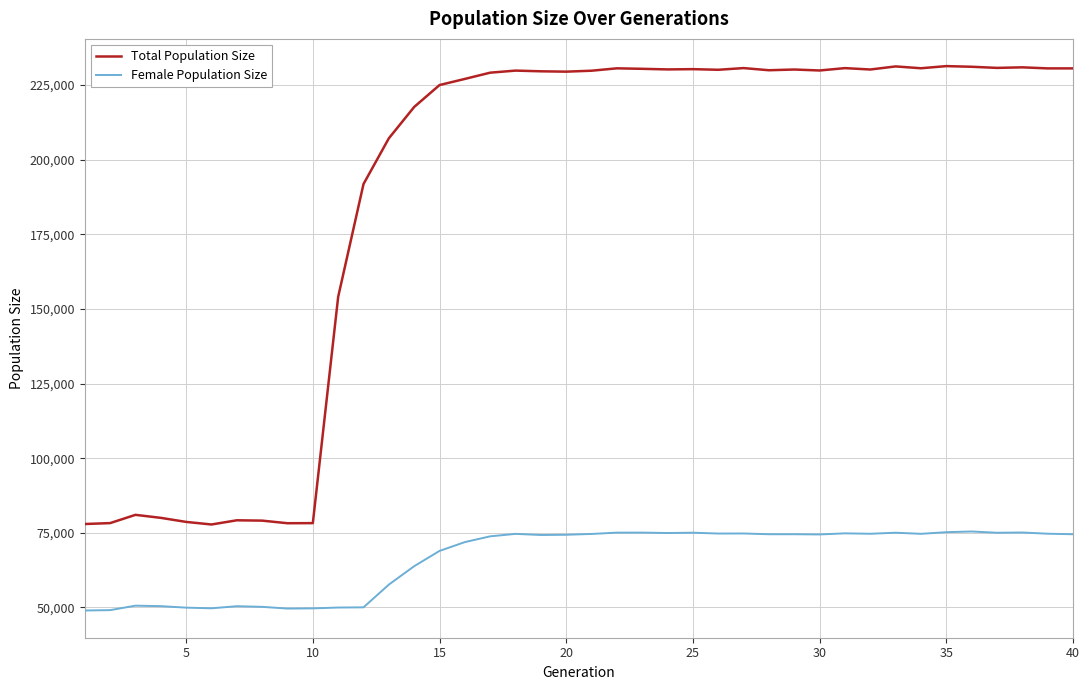

Rank the series by their average value, from lowest to highest.

Female Population Size, Total Population Size